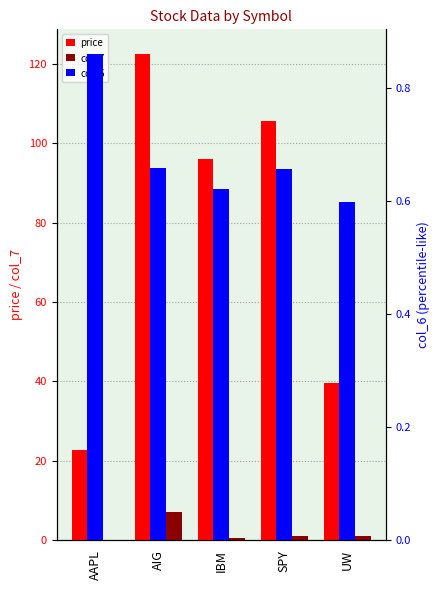

What position from the left is IBM?

3